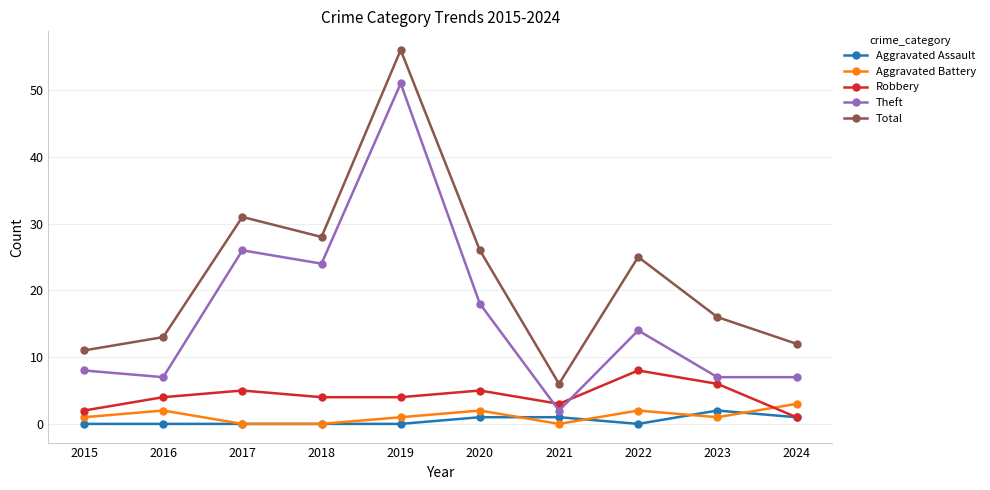

True or false: Theft has a value of 39 at 2018.

False